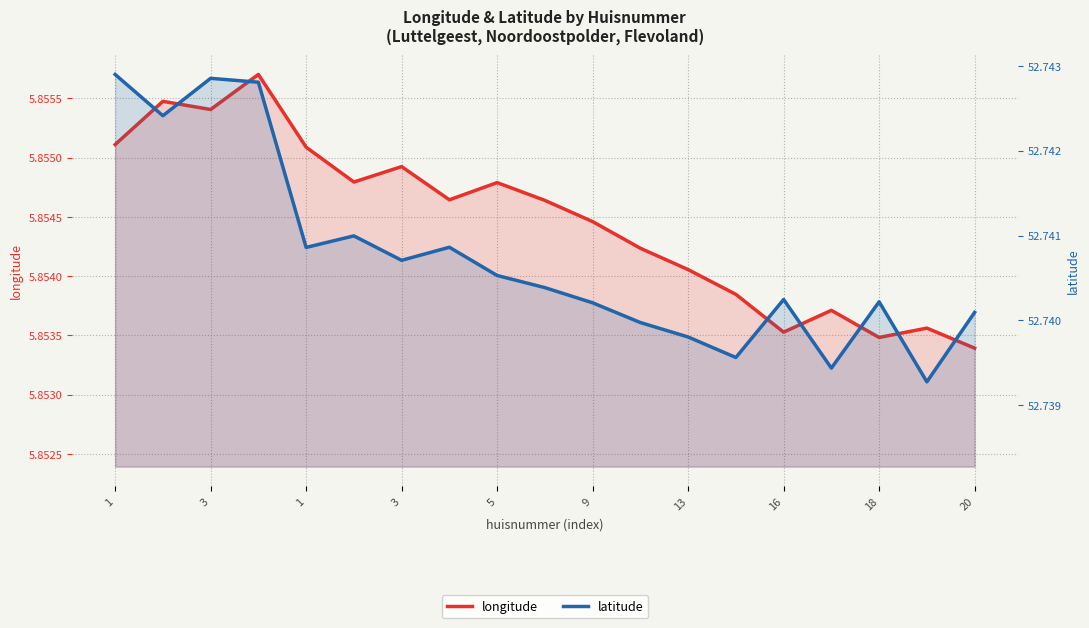

Which series has the largest range (max minus min)?

latitude